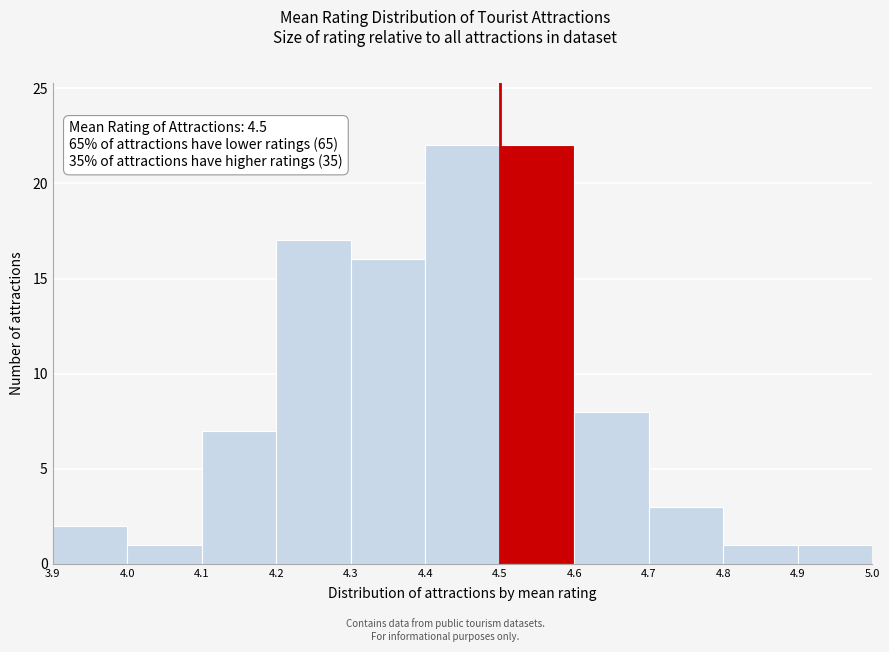

Reading left to right, list every bar in this chart as the range it spans on the x-axis followed by its height. The values are not printed on the chart, so give them approximately, as read against the axis.

3.9 to 4.0: 2
4.0 to 4.1: 1
4.1 to 4.2: 7
4.2 to 4.3: 17
4.3 to 4.4: 16
4.4 to 4.5: 22
4.5 to 4.6: 22
4.6 to 4.7: 8
4.7 to 4.8: 3
4.8 to 4.9: 1
4.9 to 5.0: 1